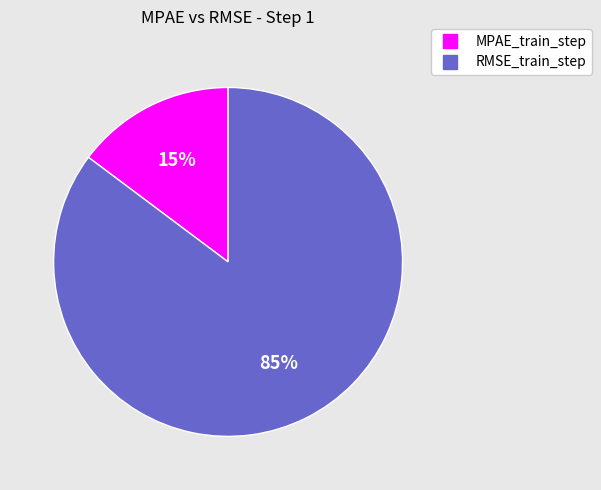

Which category has the biggest portion of the pie?

RMSE_train_step